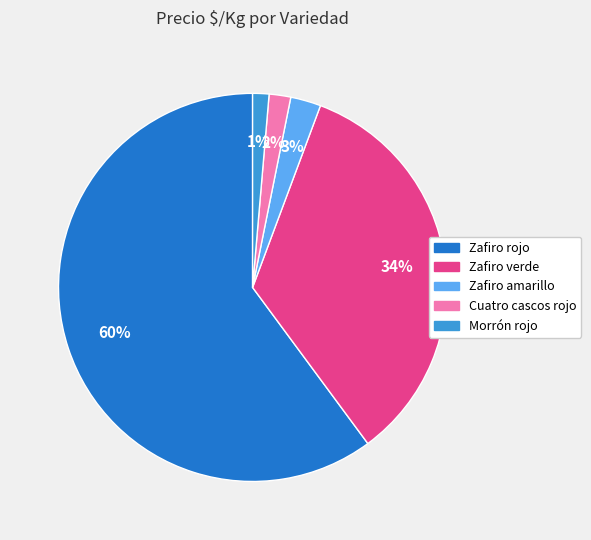

To the nearest percent, what is the difference between the largest and smallest slice percentages?

59%